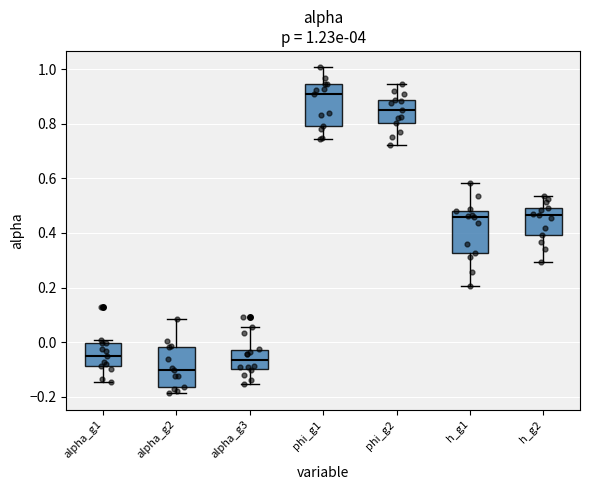

Which box's median line is the highest?

phi_g1